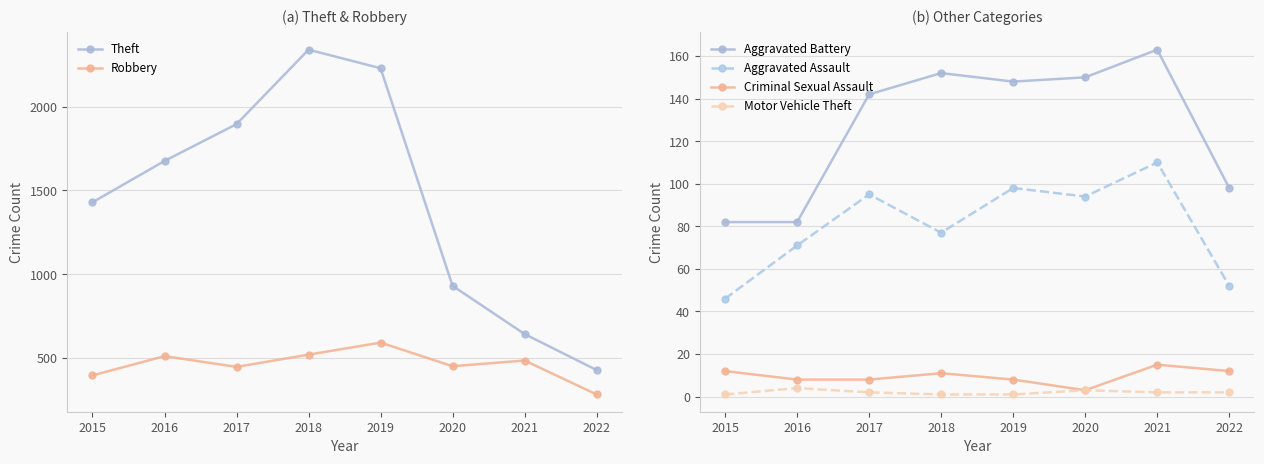

Where is the first local minimum for Aggravated Battery?

2019